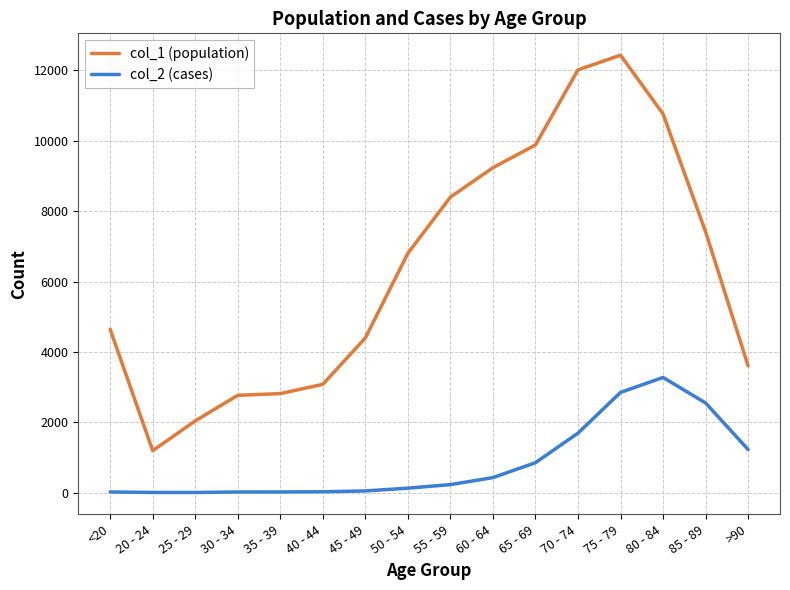

Is it true that col_1 (population) equals 2765 at 30 - 34?

True